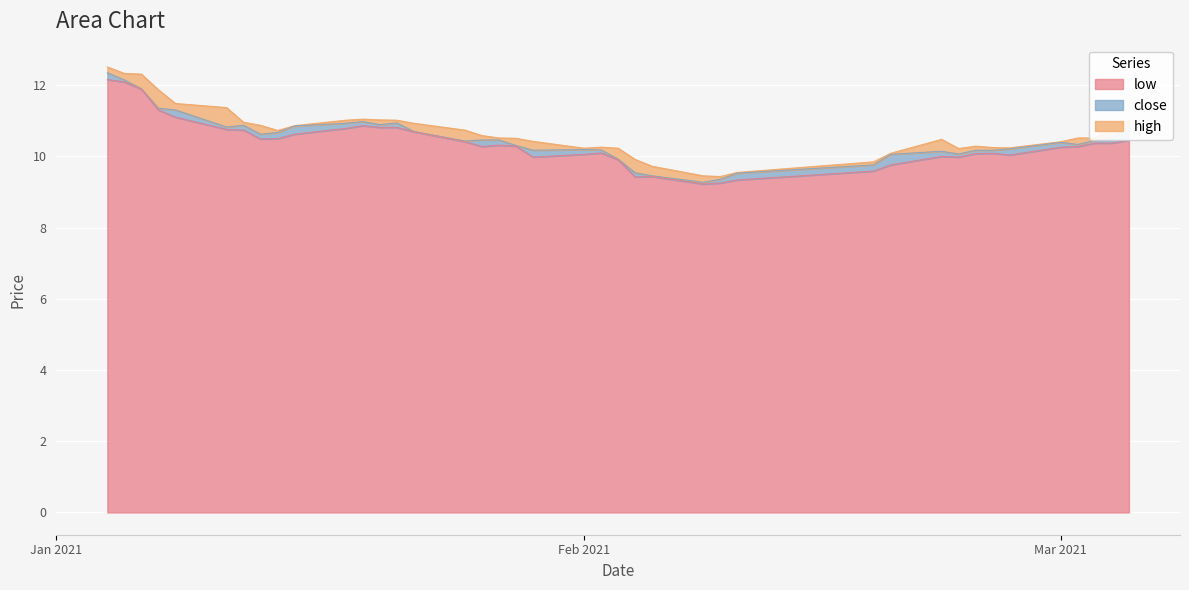

The low series shows 3.0 at 2021-01-20. True or false?

False